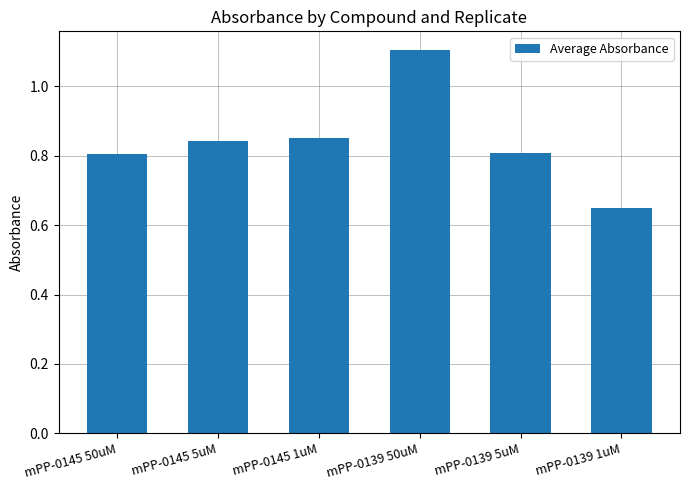

Is it true that the value at mPP-0145 5uM is 1.1?

False